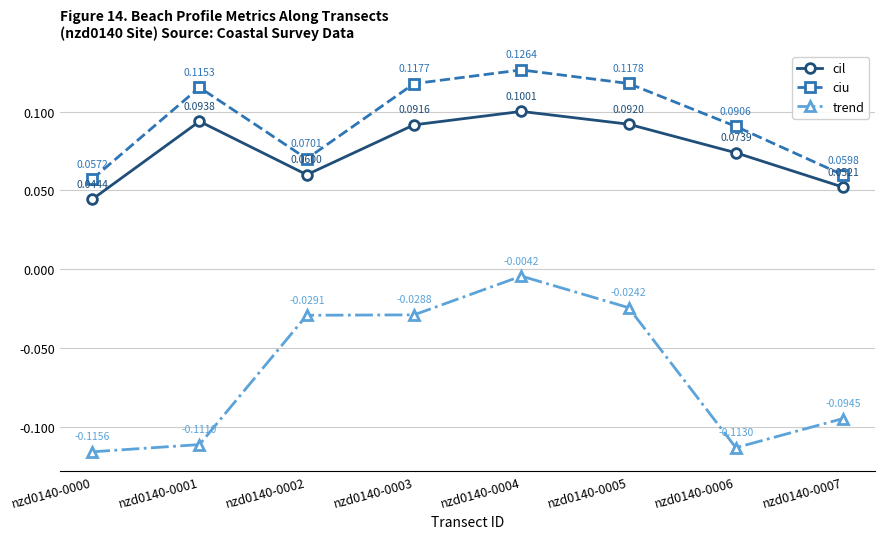

What is the sum of all ciu values?

0.8